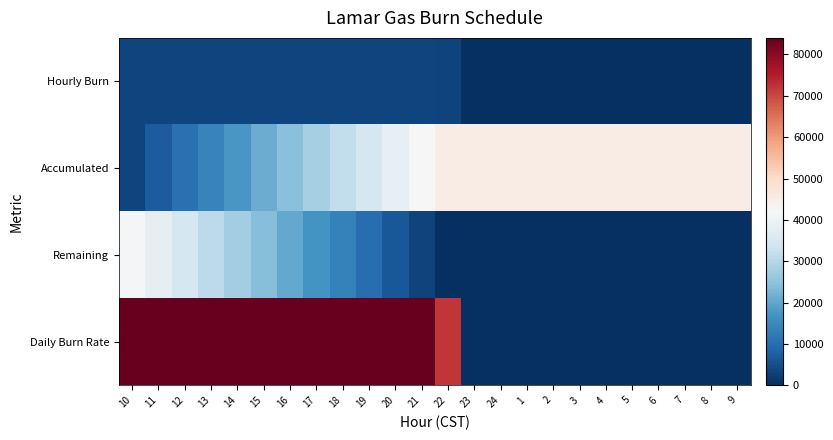

Rank the series by their average value, from highest to lowest.

Daily Burn Rate, Accumulated, Remaining, Hourly Burn